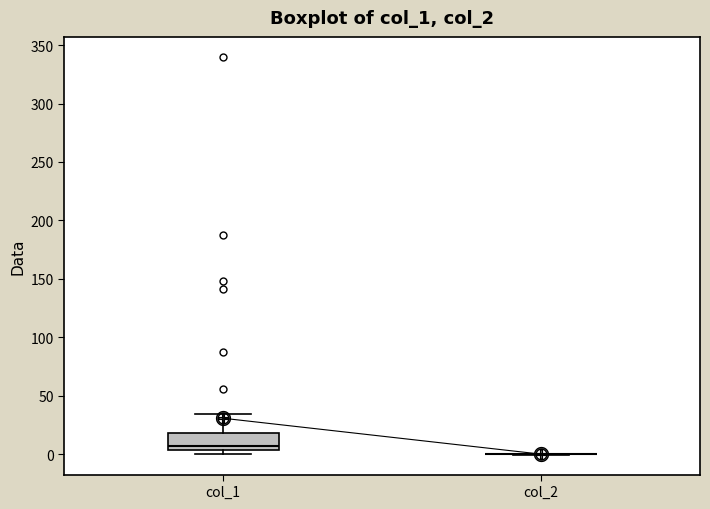

Comparing the boxes themselves (not the whiskers), which one is the tallest?

col_1